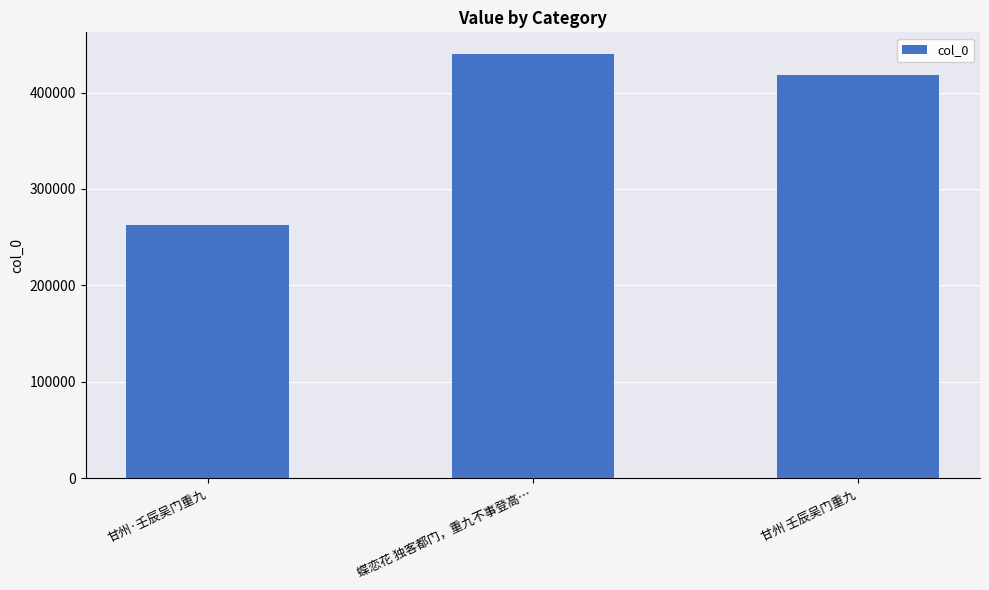

Which label corresponds to the largest value in the chart?

蝶恋花 独客都门，重九不事登高…